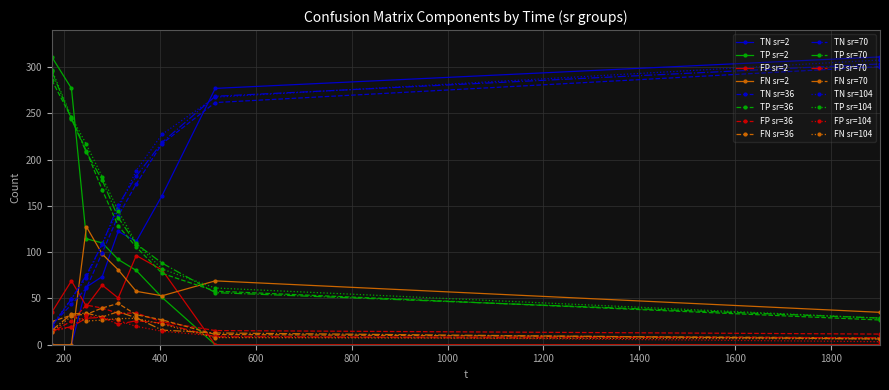

True or false: TP sr=70 and FP sr=36 cross at least once.

False